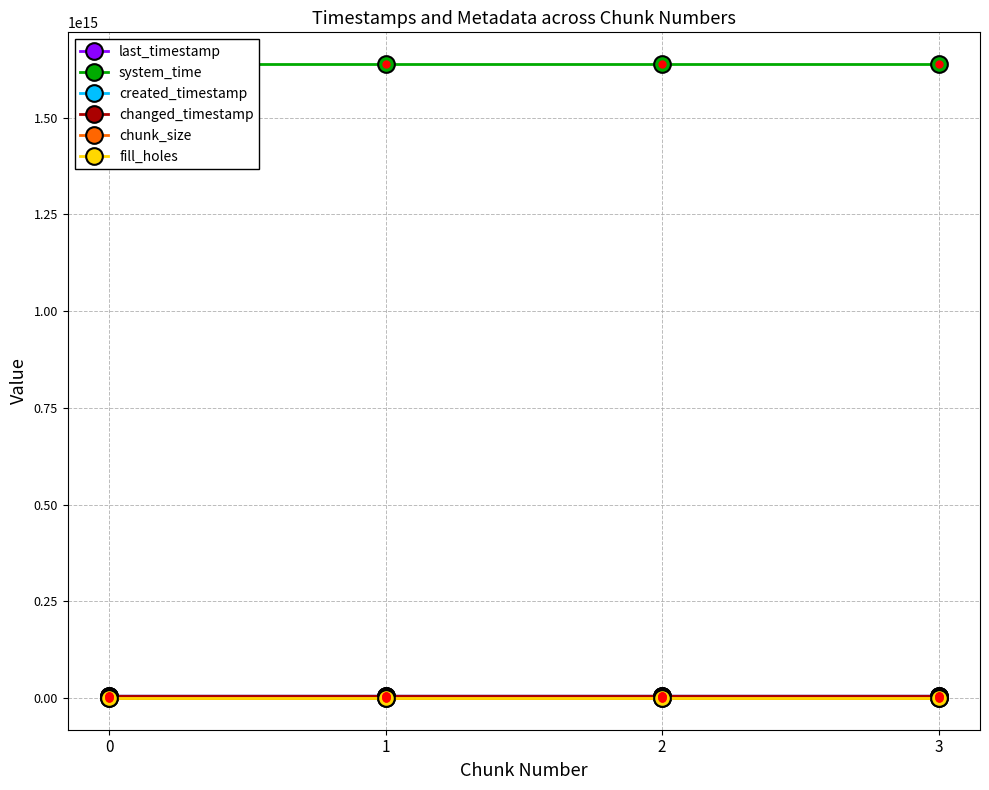

The value of chunk_size at 1 is 1. True or false?

False